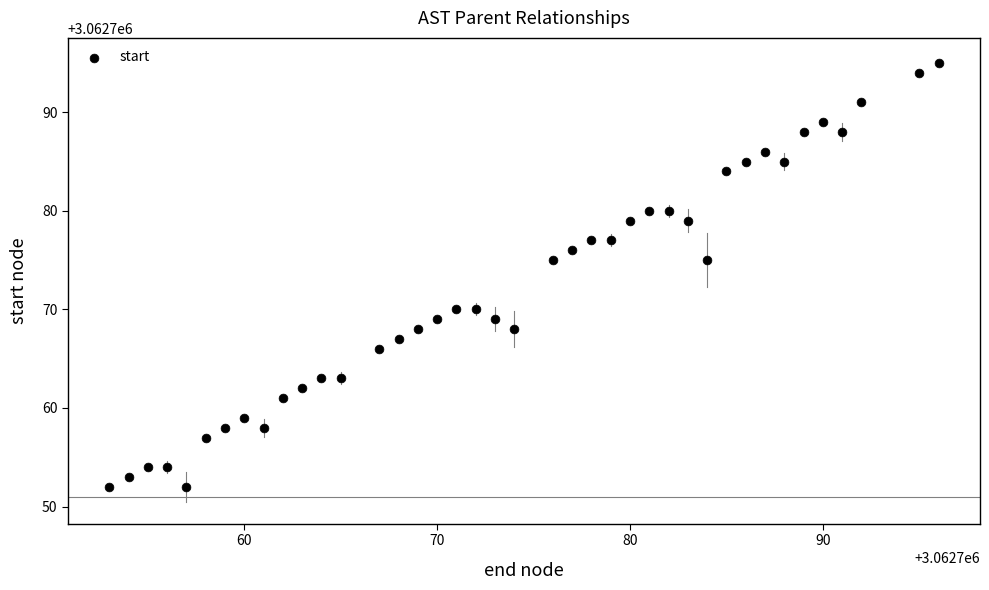

What is the range of Y values (max minus min)?

43